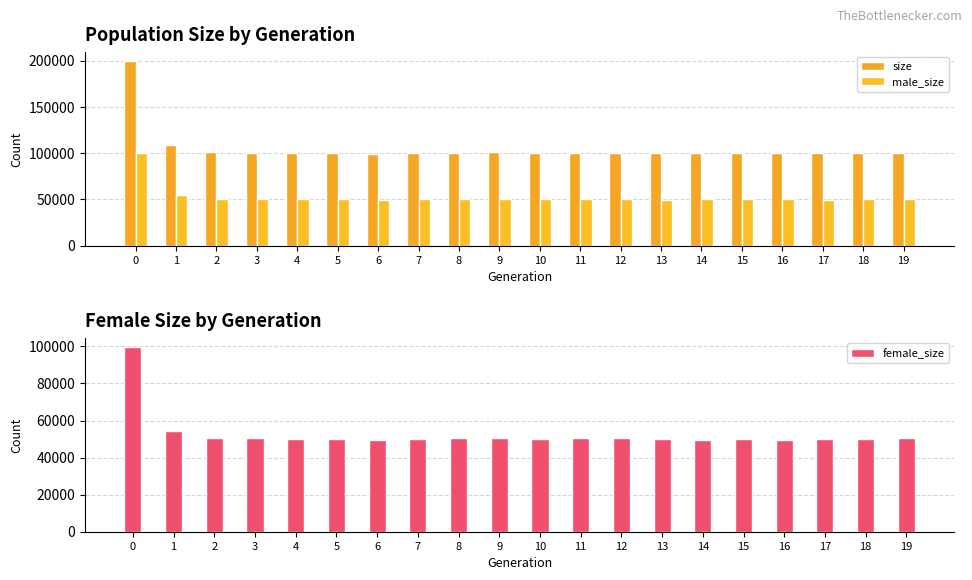

The male_size series shows 17755 at 18. True or false?

False